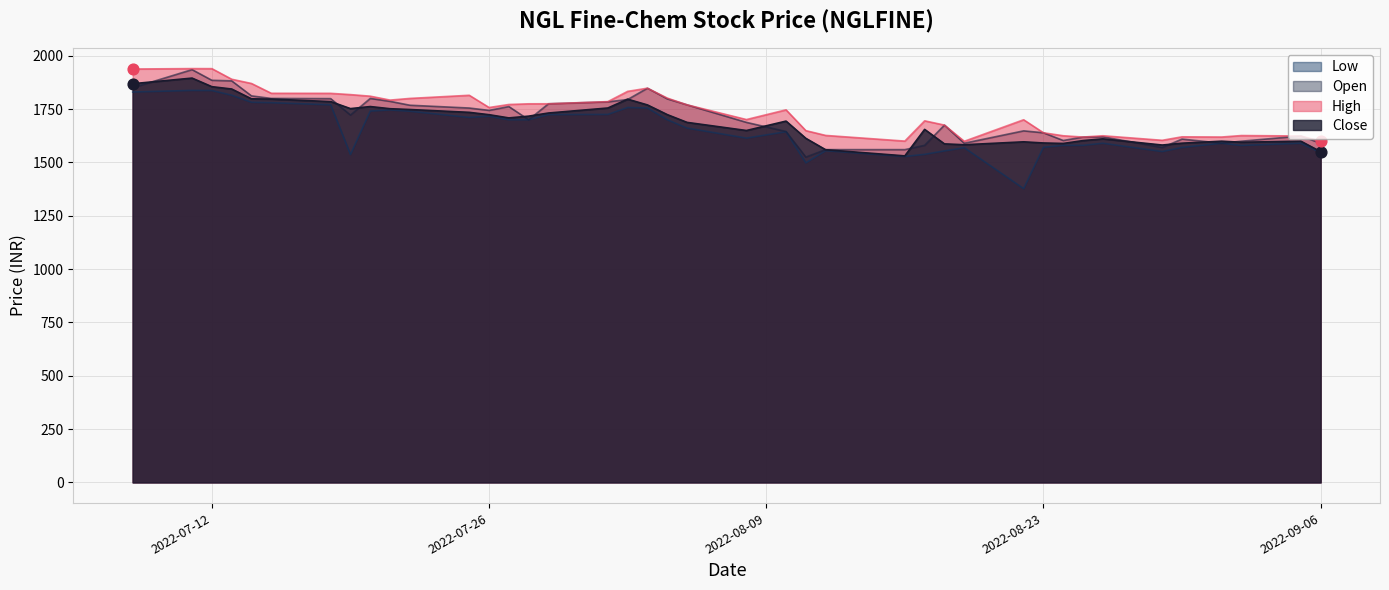

Which series reaches the minimum Y coordinate?

Low